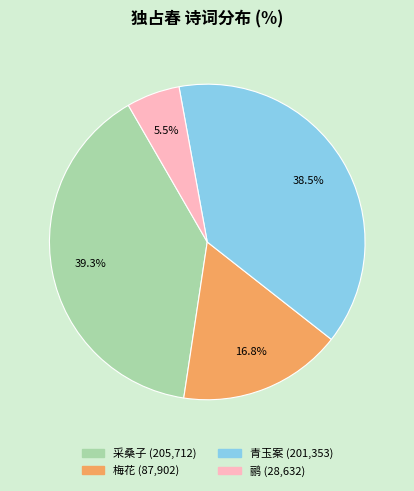

Is there a majority slice in this chart?

No